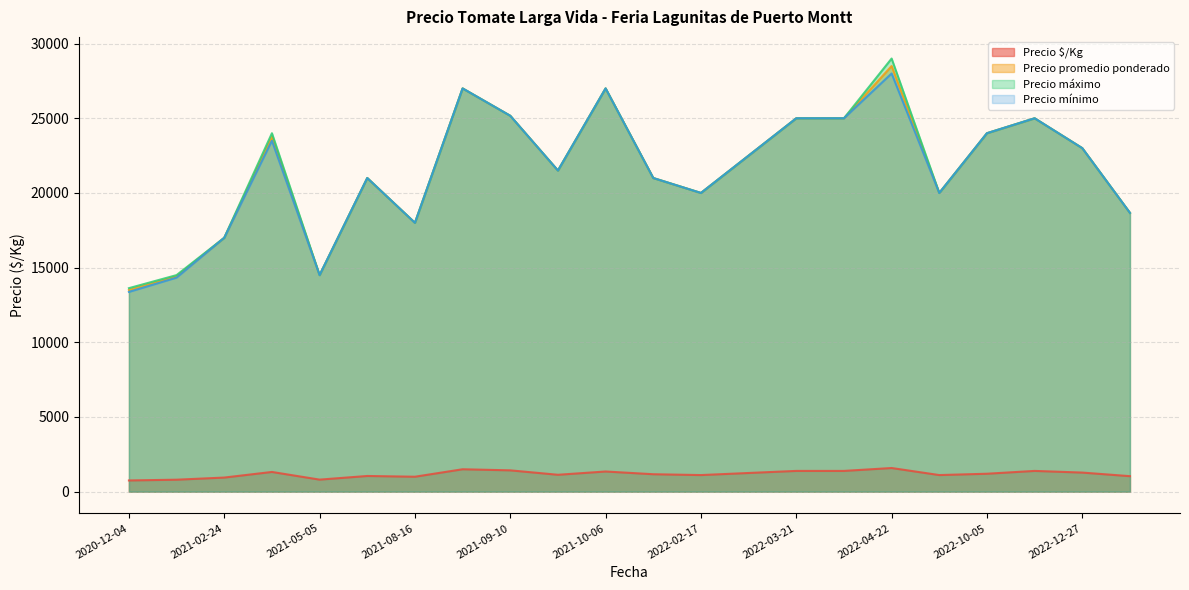

What is the spread (max minus min) of values at 2021-02-24?

16056.0